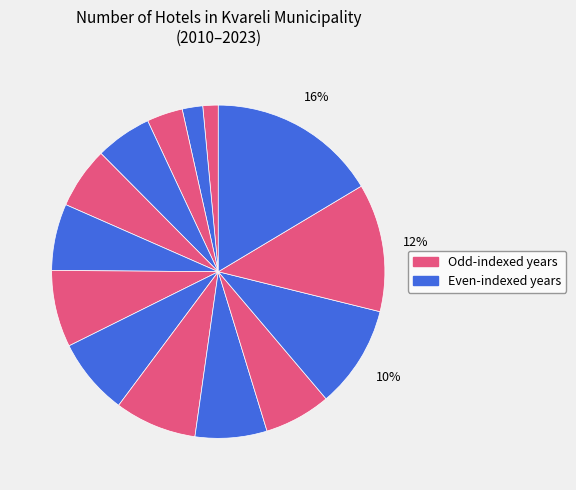

How many slices are in this pie chart?

14